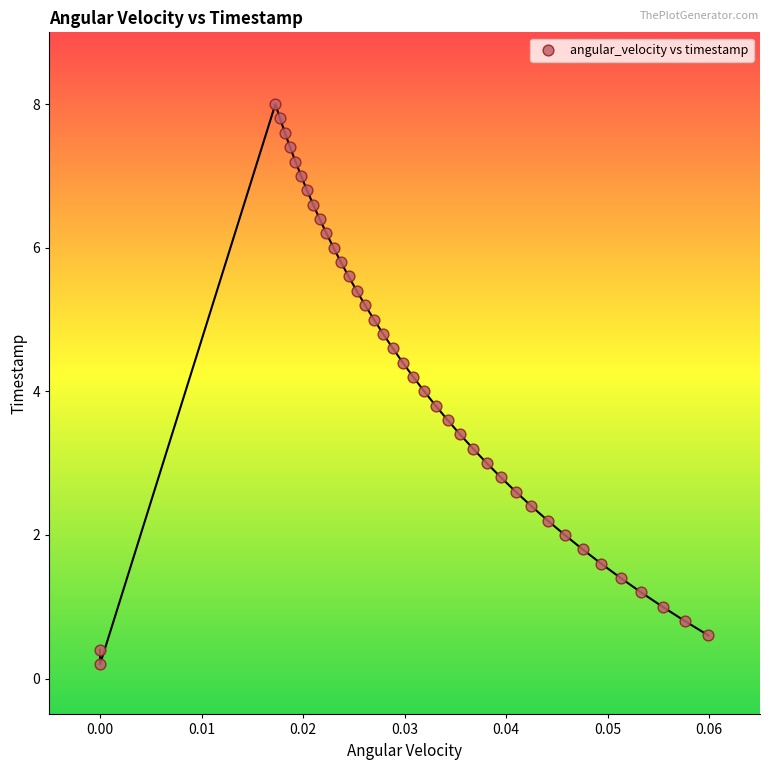

What is the range of Y values (max minus min)?

7.8